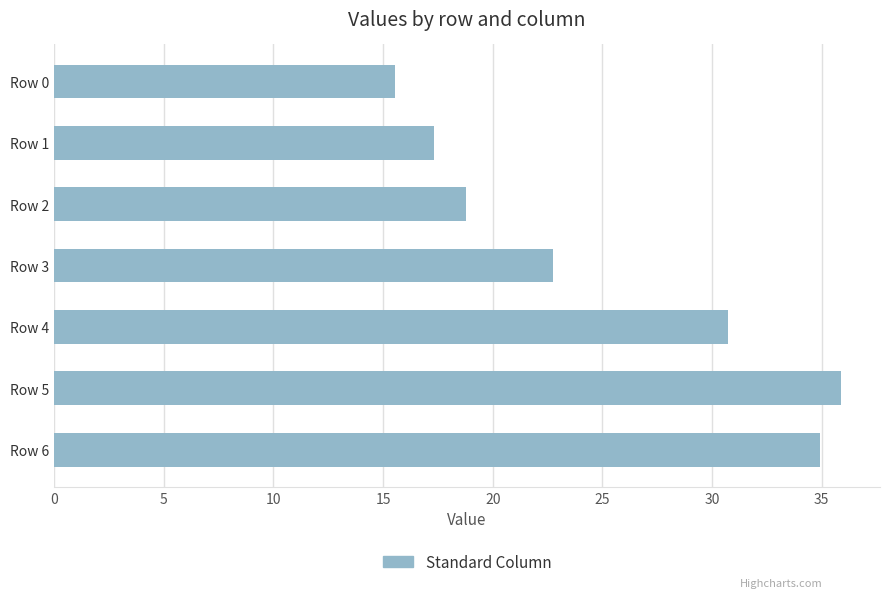

Rank the categories by value from lowest to highest.

Row 0, Row 1, Row 2, Row 3, Row 4, Row 6, Row 5